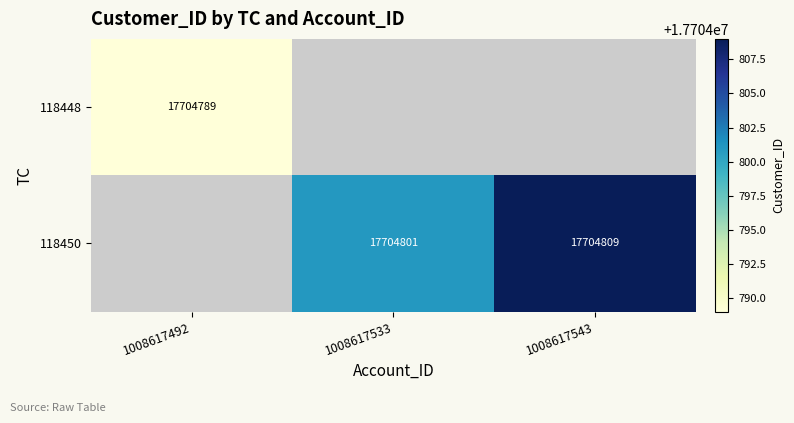

Is it true that 118448 equals 17704789 at 1008617492?

True